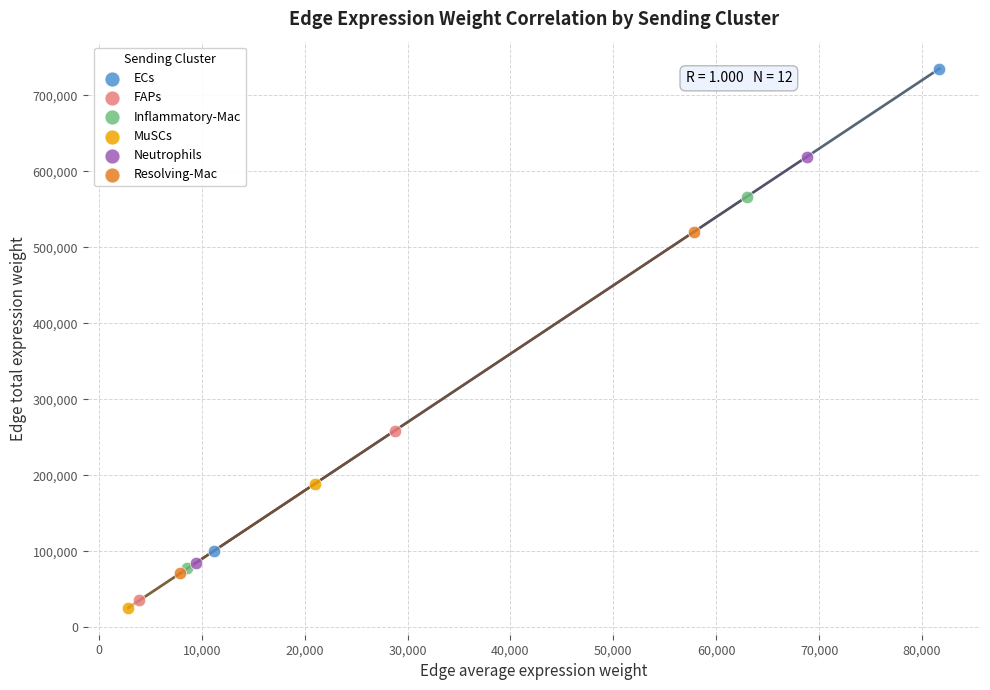

What are all the series names shown in the legend?

ECs, FAPs, Inflammatory-Mac, MuSCs, Neutrophils, Resolving-Mac